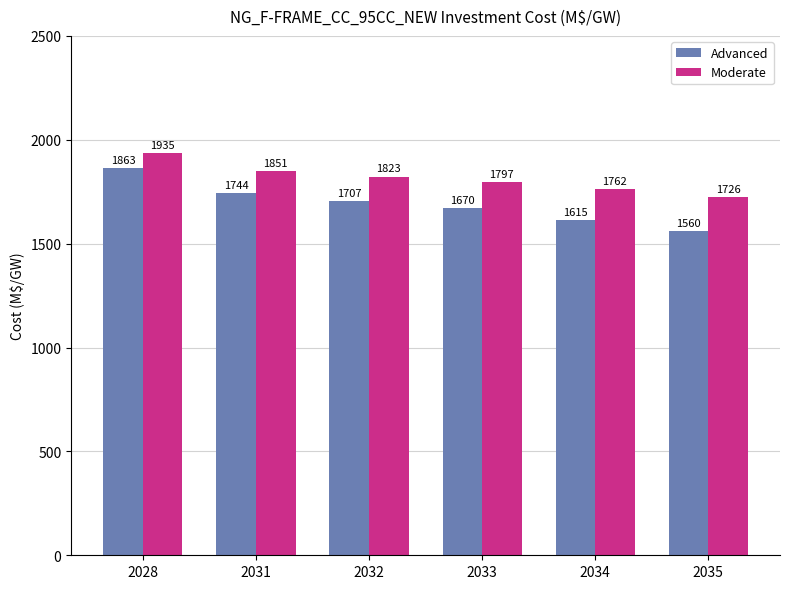

Which category has the lowest value across all series?

2035